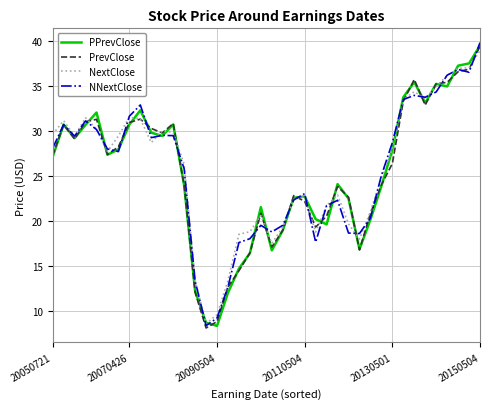

Which series ends up on top after the final intersection of NNextClose and PrevClose?

NNextClose